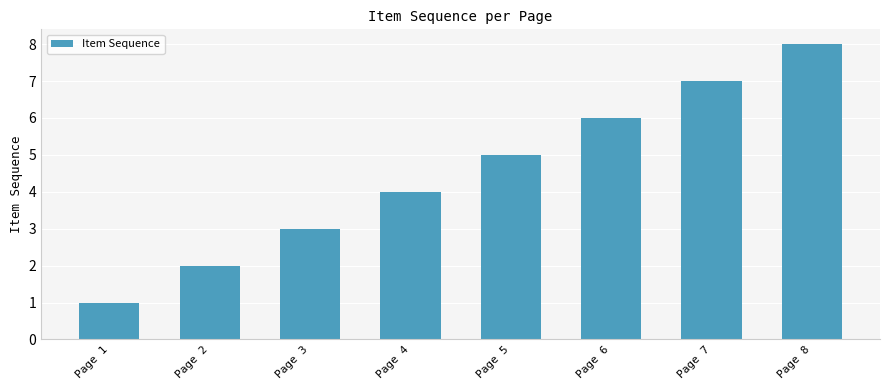

List the labels in order of value, largest first.

Page 8, Page 7, Page 6, Page 5, Page 4, Page 3, Page 2, Page 1